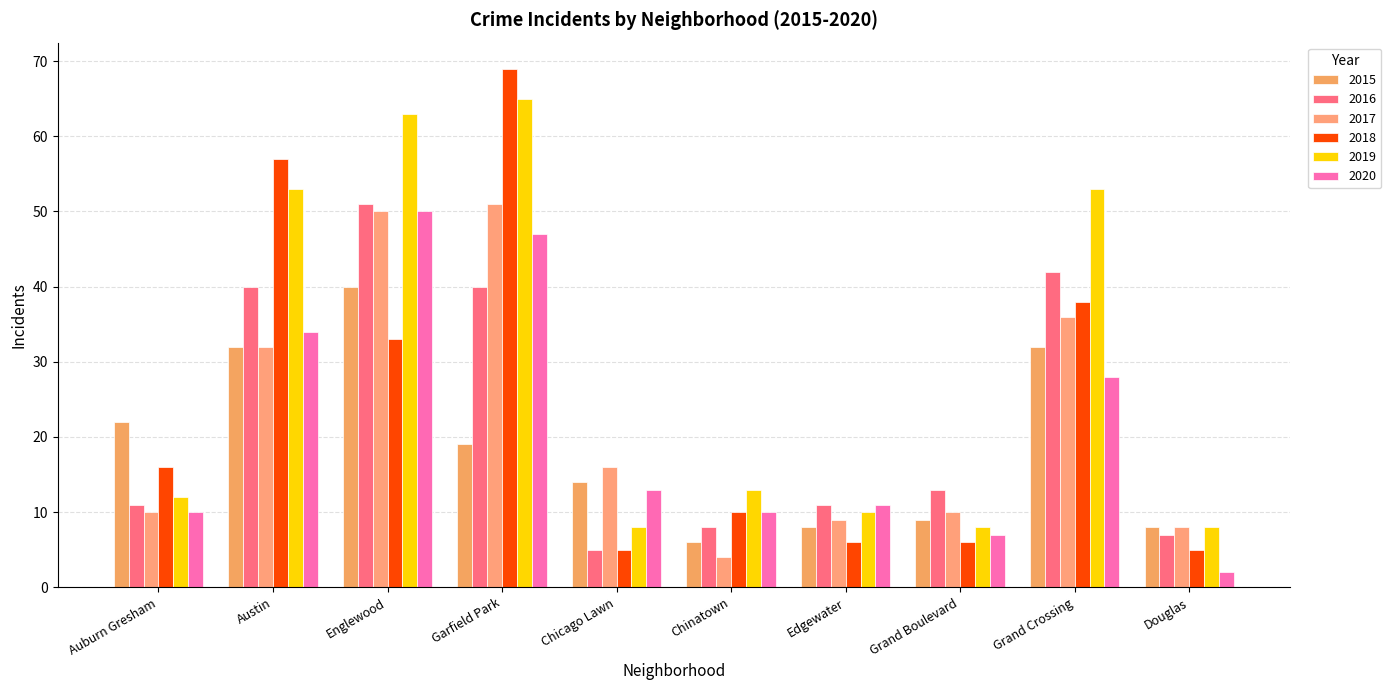

What is the sum of all 2016 values?

228